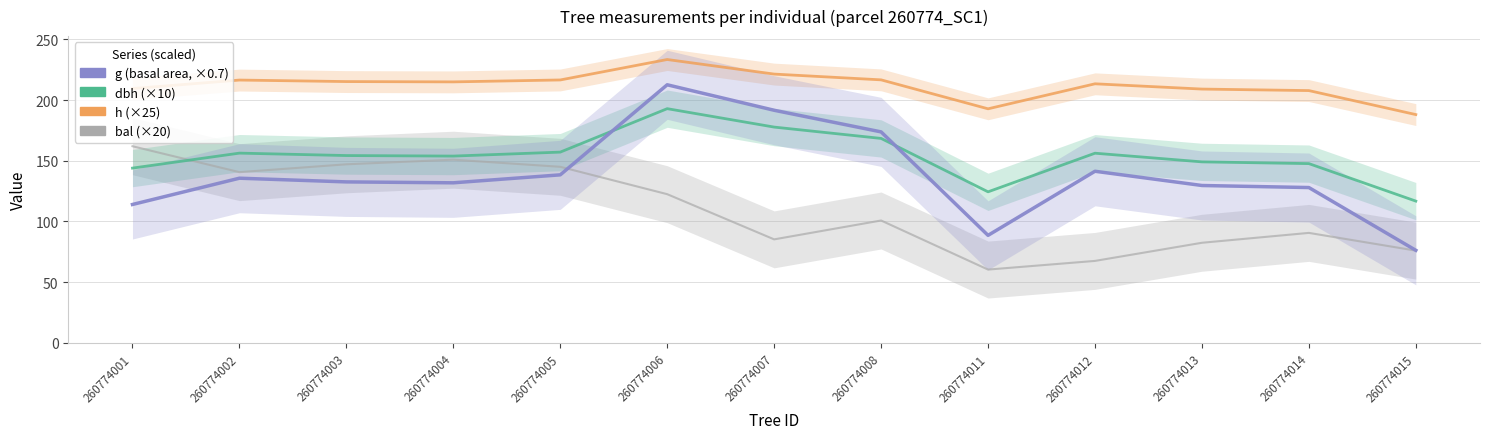

True or false: dbh has a value of 168.4 at 260774008.

True